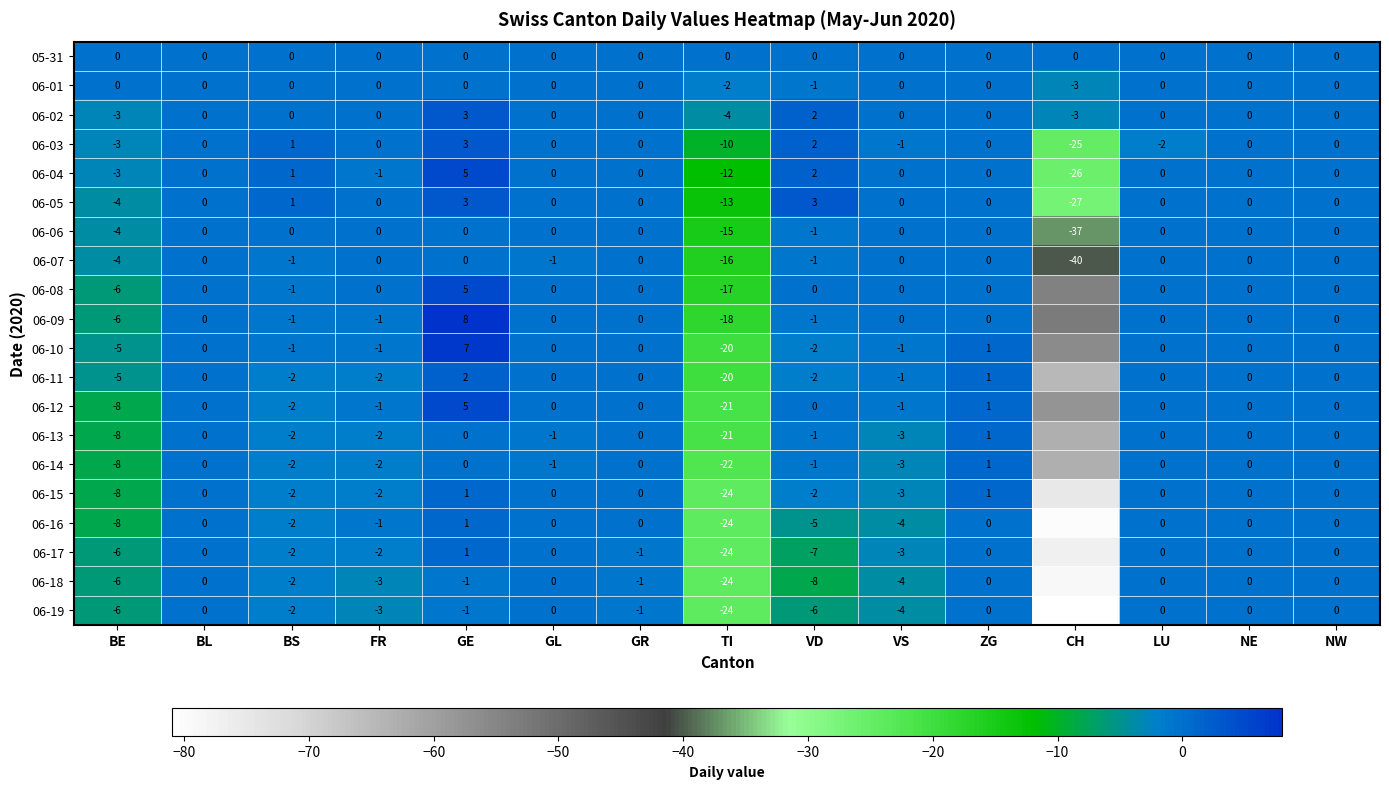

What is the difference between the maximum and minimum values in the 06-07 series?

40